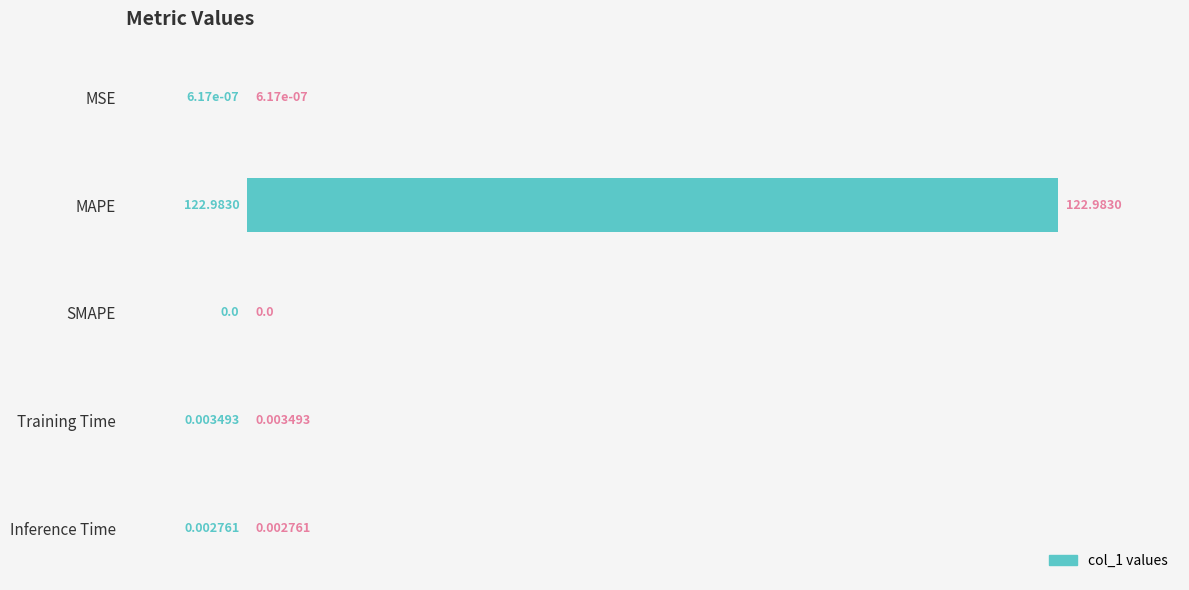

Which has a higher value, MSE or Training Time?

Training Time